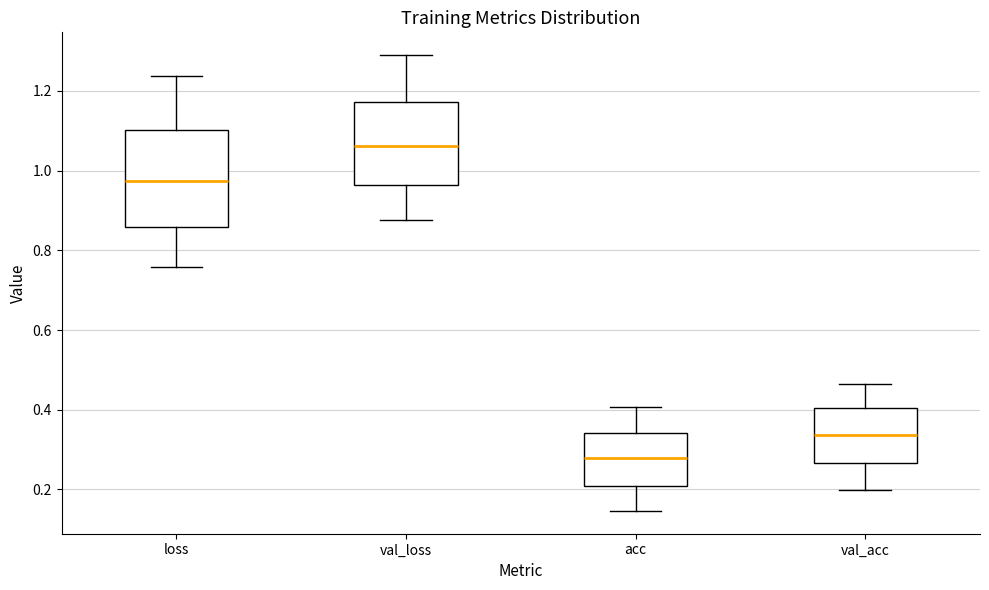

Which box is the tallest, from its lower edge to its upper edge?

loss